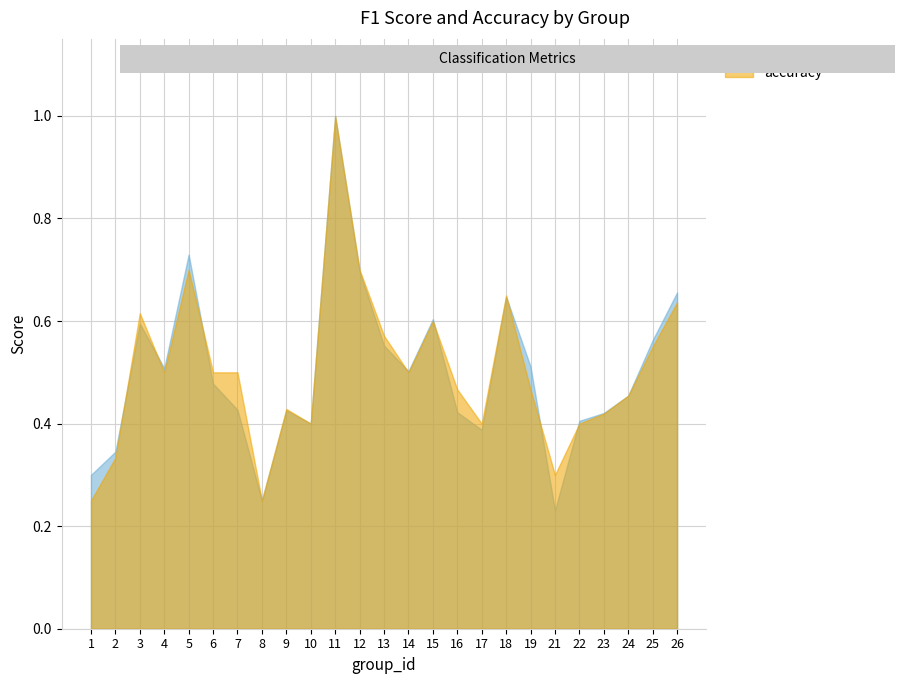

What is the value of the accuracy point at the 12th from the left?

0.7